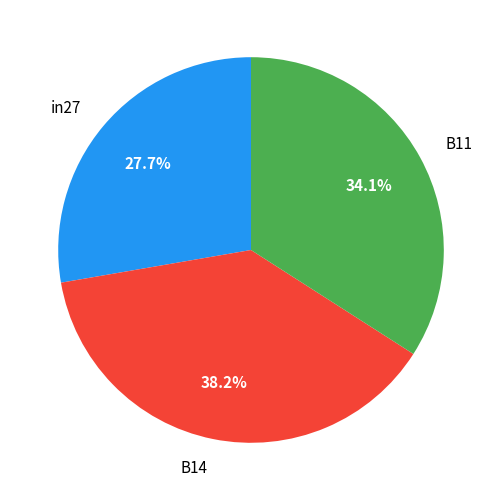

The B11 slice represents 24% of the pie. True or false?

False